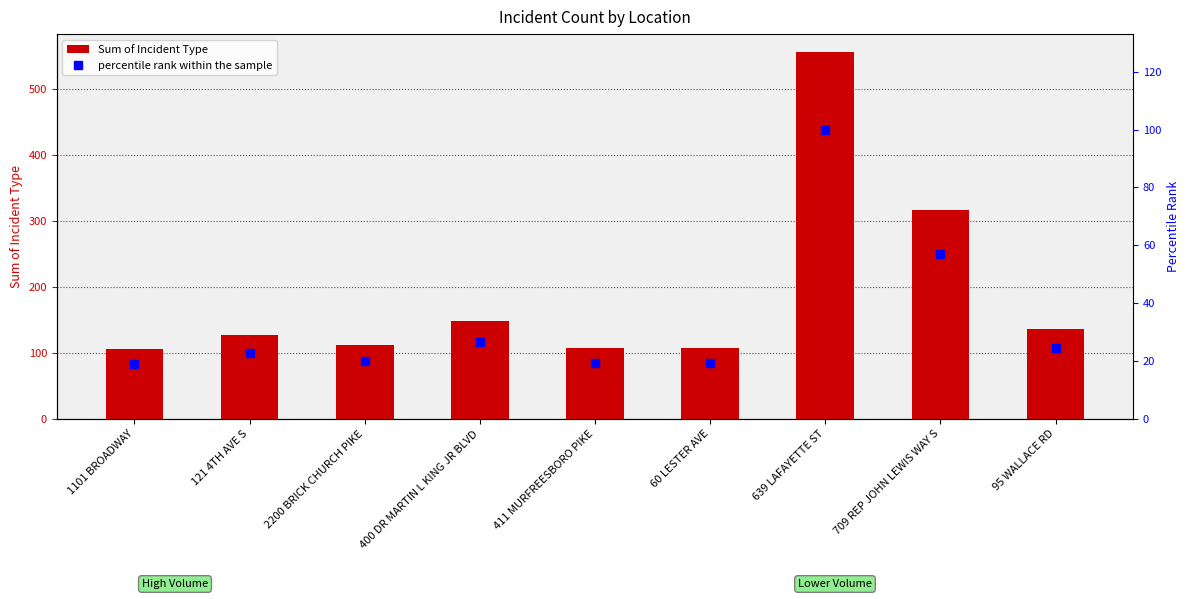

At which category is the sum across all series the highest?

639 LAFAYETTE ST